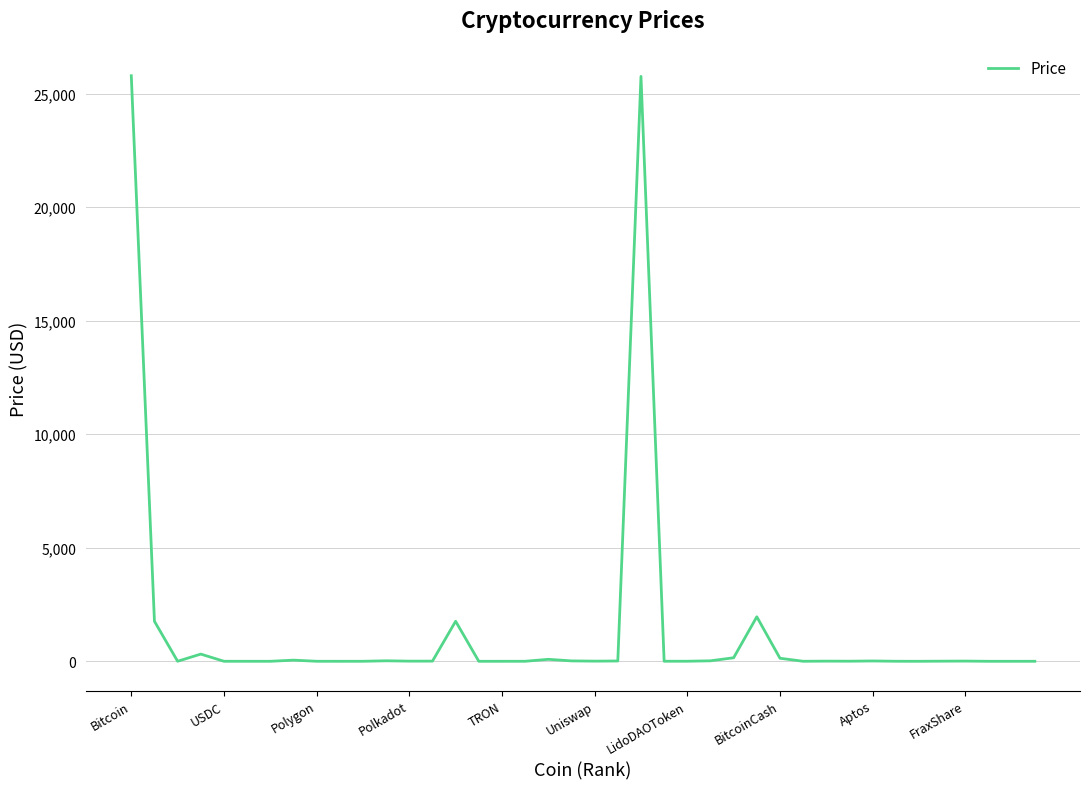

Is this an area chart (filled region under the line)?

No